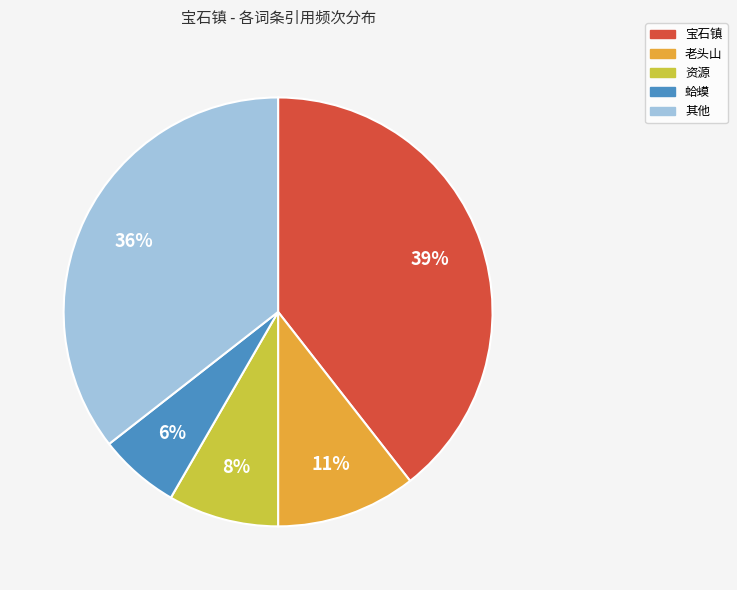

Do 老头山 and 资源 together represent more than half of the pie?

No